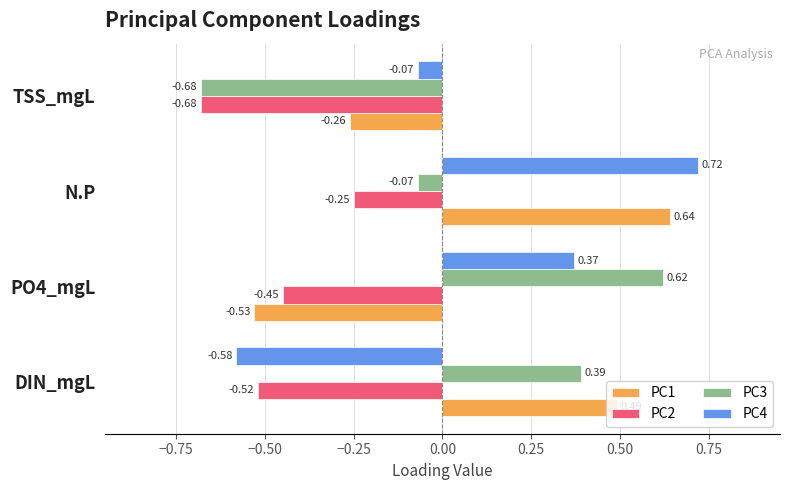

At which label does PC2 reach its peak?

N.P